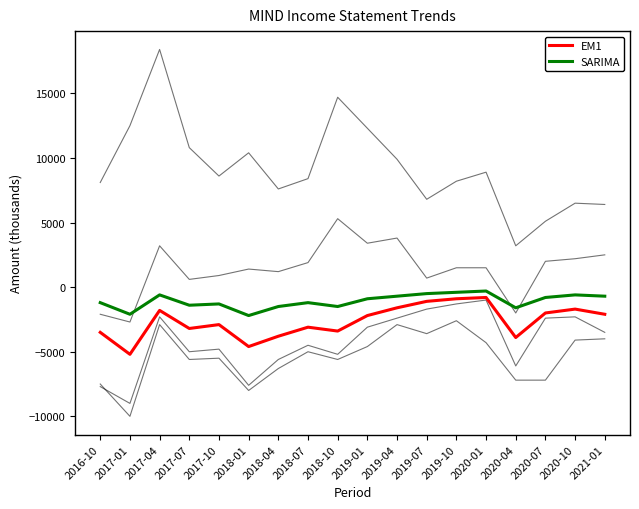

True or false: Total Revenue has a value of 12300 at 2019-01.

True